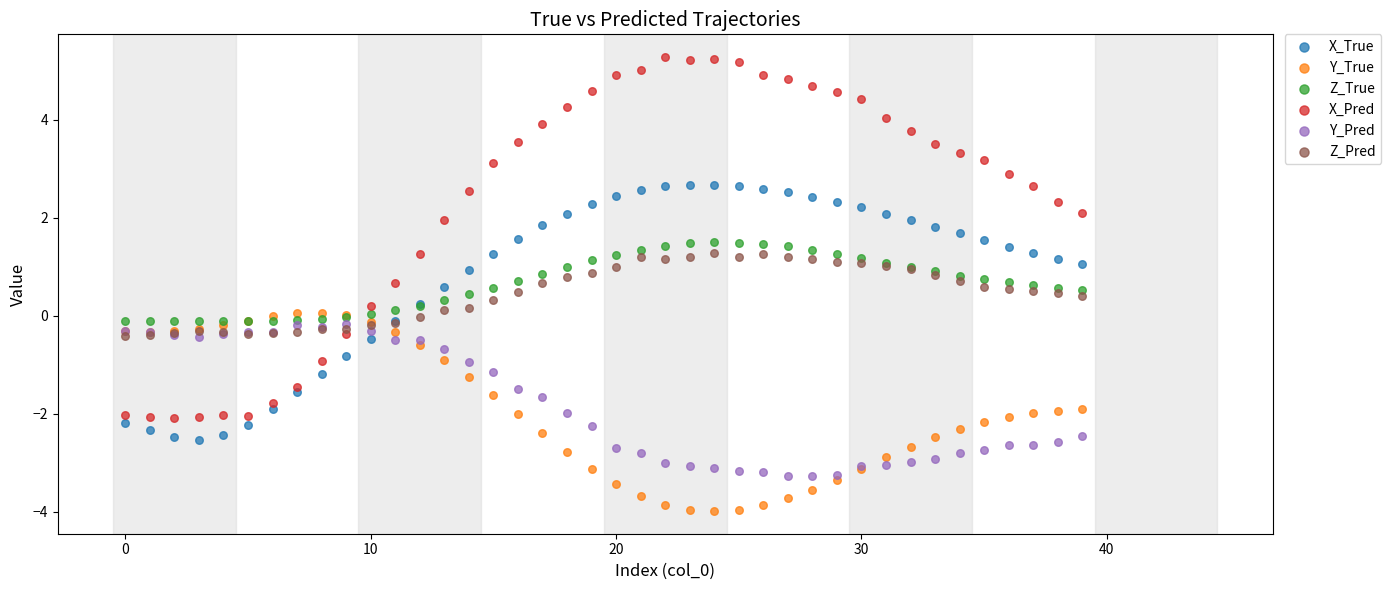

Which series has the largest Y range (max minus min)?

X_Pred